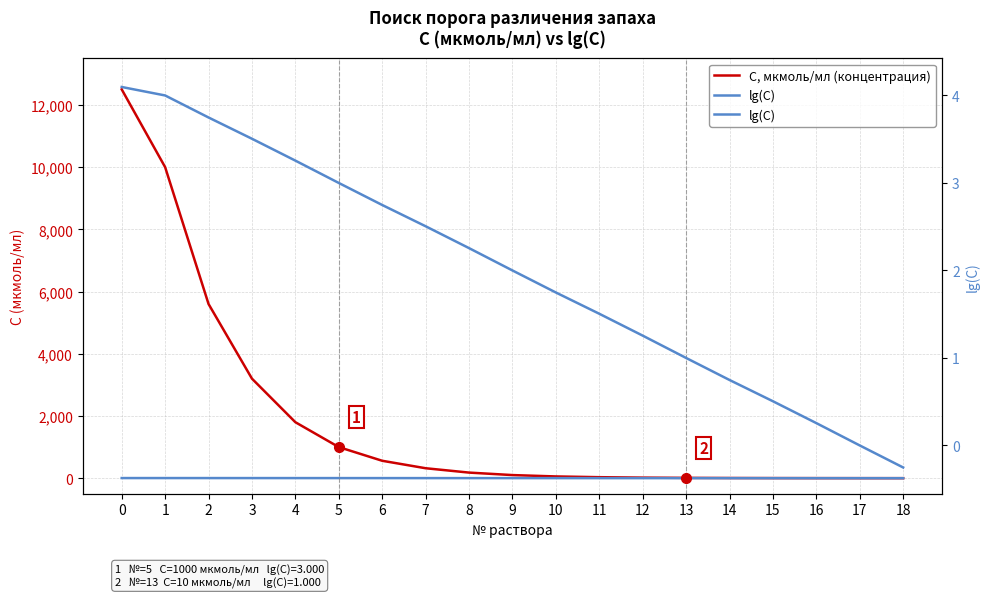

How many categories are shown in the chart?

19